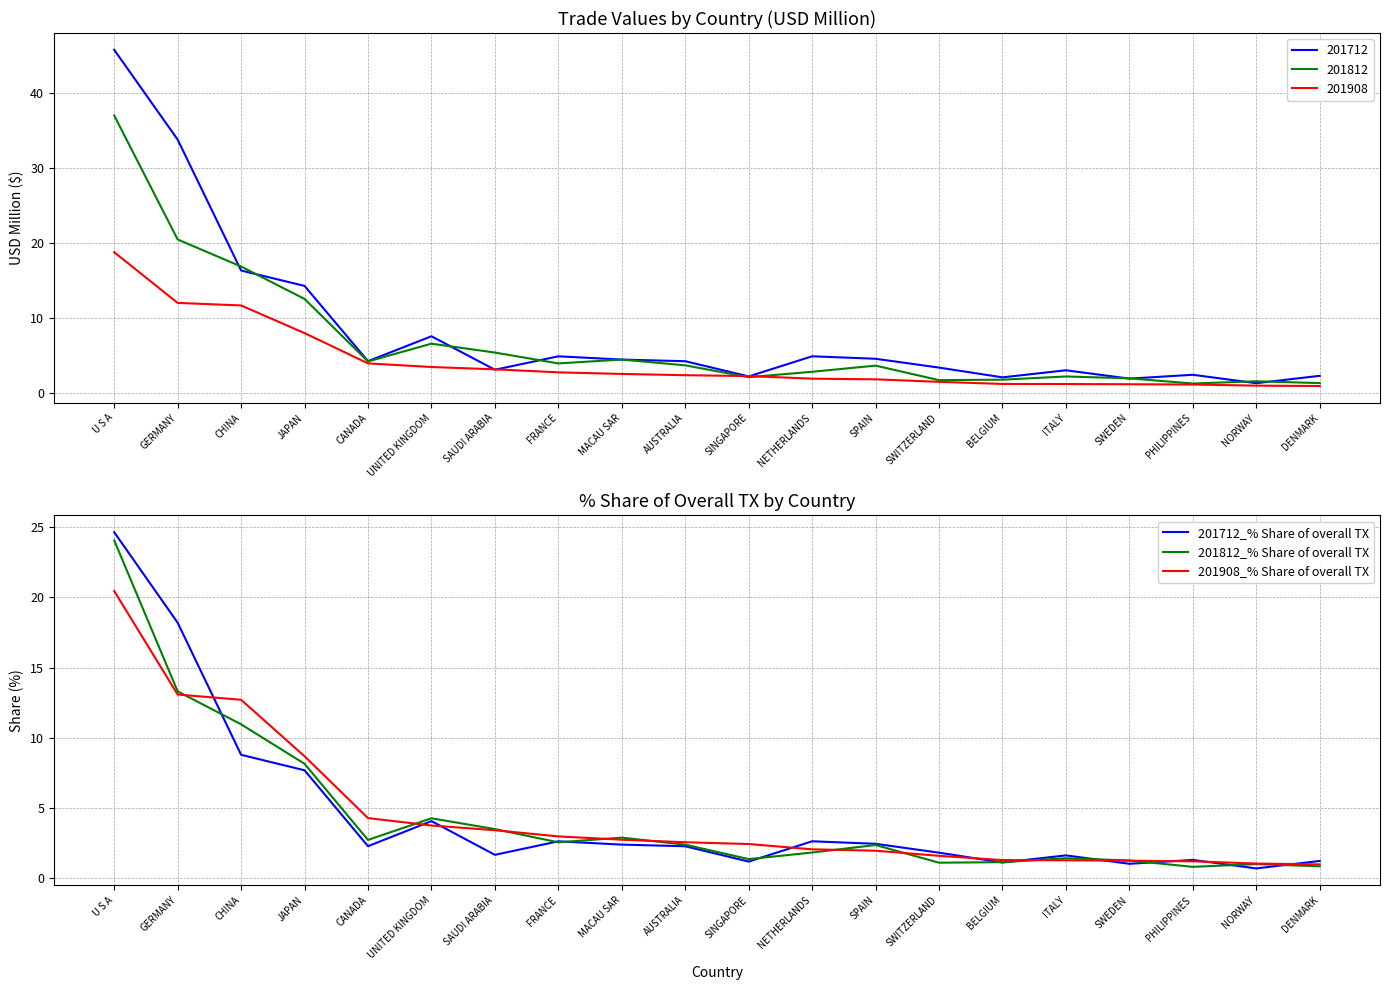

True or false: 201908_% Share of overall TX has more than 0 interior local peaks.

False